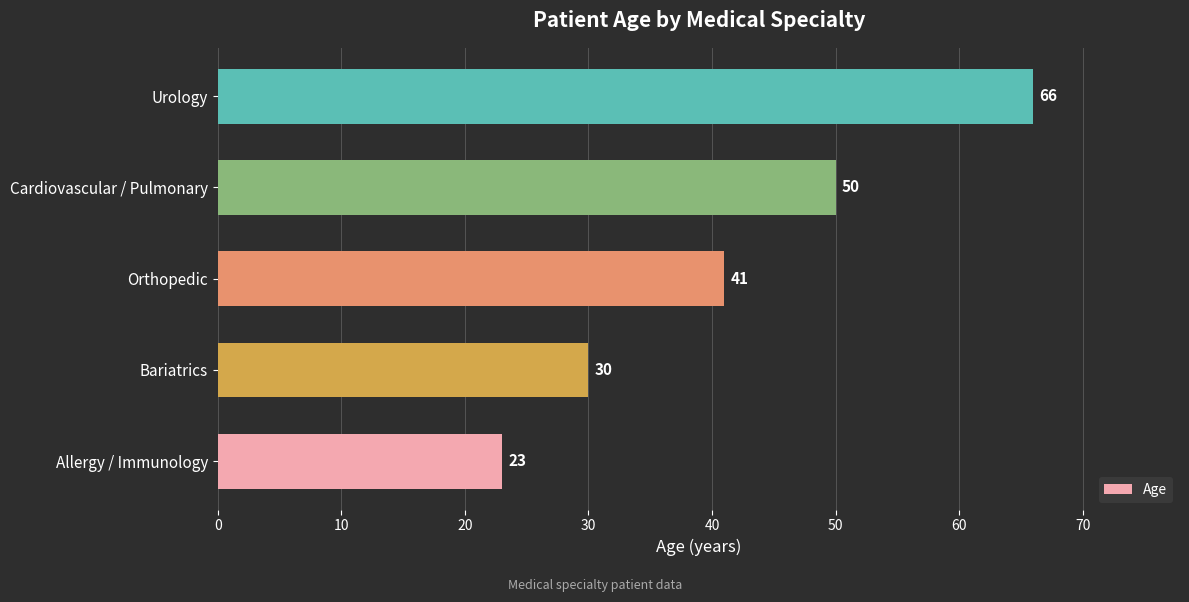

The chart shows a value of 50 at Cardiovascular / Pulmonary. True or false?

True